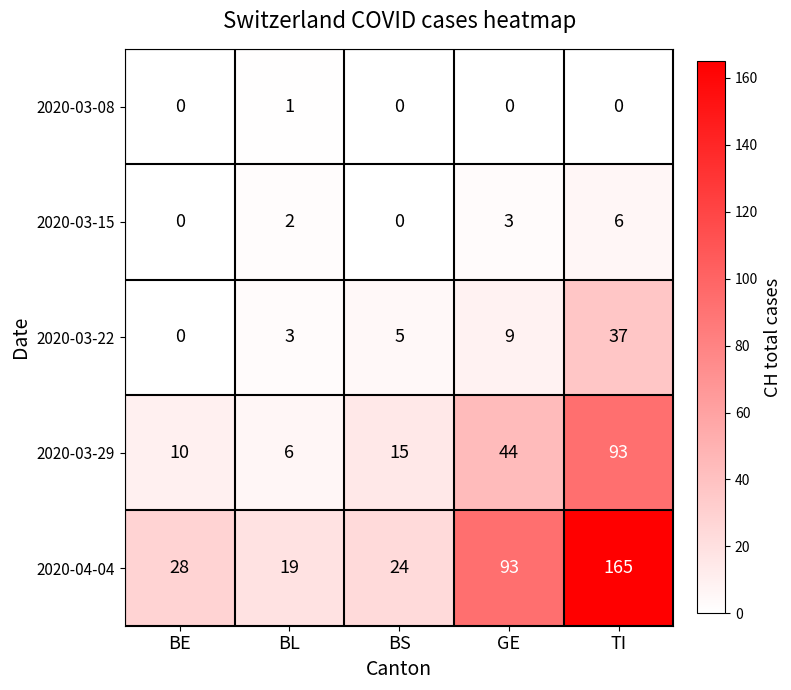

What is the difference between the maximum and second lowest values in the 2020-03-15 series?

6